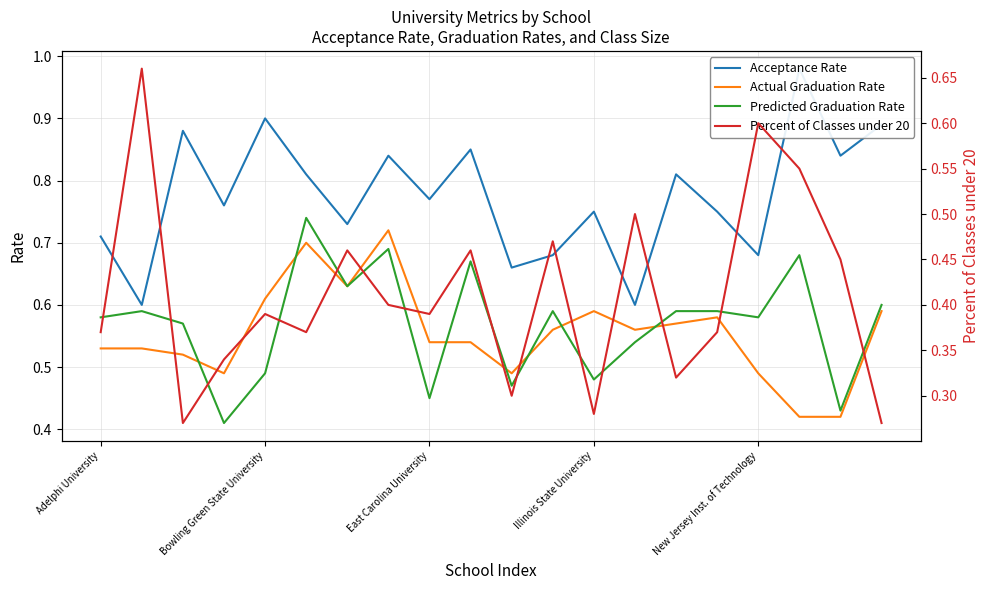

What are all the series names shown in the legend?

Acceptance Rate, Actual Graduation Rate, Predicted Graduation Rate, Percent of Classes under 20